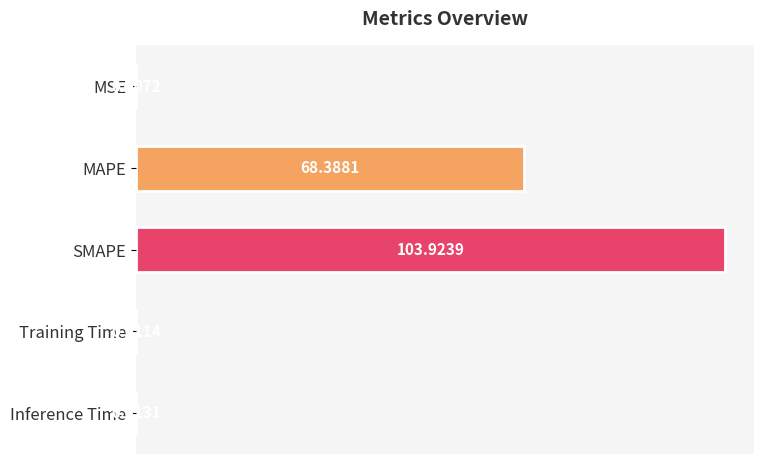

Which label corresponds to the largest value in the chart?

SMAPE